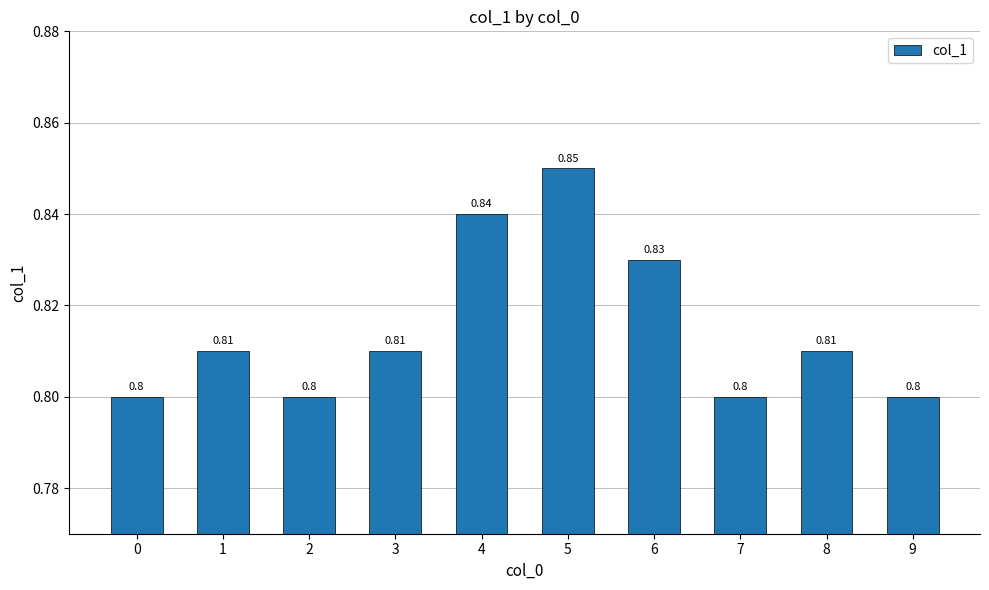

Between 7 and 3, which is larger?

3